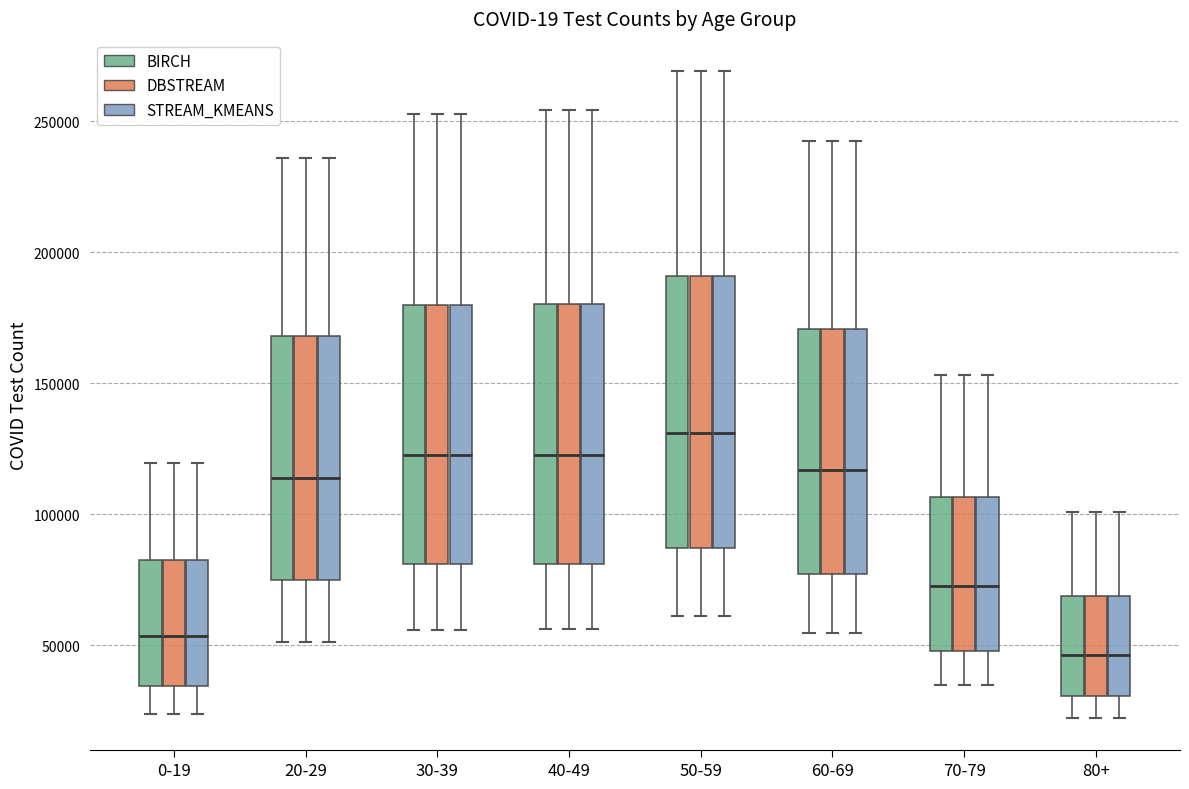

Reading left to right, transcribe this box plot: for each box, give where its median line is, the range the box spans, and where its two whiskers end, as read against the y-axis. The values are not printed on the chart, so give them approximately, as read against the axis.

0-19 (BIRCH): median 55000, box 35000 to 85000, whiskers 25000 to 120000
0-19 (DBSTREAM): median 55000, box 35000 to 85000, whiskers 25000 to 120000
0-19 (STREAM_KMEANS): median 55000, box 35000 to 85000, whiskers 25000 to 120000
20-29 (BIRCH): median 115000, box 75000 to 170000, whiskers 50000 to 235000
20-29 (DBSTREAM): median 115000, box 75000 to 170000, whiskers 50000 to 235000
20-29 (STREAM_KMEANS): median 115000, box 75000 to 170000, whiskers 50000 to 235000
30-39 (BIRCH): median 120000, box 80000 to 180000, whiskers 55000 to 255000
30-39 (DBSTREAM): median 120000, box 80000 to 180000, whiskers 55000 to 255000
30-39 (STREAM_KMEANS): median 120000, box 80000 to 180000, whiskers 55000 to 255000
40-49 (BIRCH): median 125000, box 80000 to 180000, whiskers 55000 to 255000
40-49 (DBSTREAM): median 125000, box 80000 to 180000, whiskers 55000 to 255000
40-49 (STREAM_KMEANS): median 125000, box 80000 to 180000, whiskers 55000 to 255000
50-59 (BIRCH): median 130000, box 85000 to 190000, whiskers 60000 to 270000
50-59 (DBSTREAM): median 130000, box 85000 to 190000, whiskers 60000 to 270000
50-59 (STREAM_KMEANS): median 130000, box 85000 to 190000, whiskers 60000 to 270000
60-69 (BIRCH): median 115000, box 75000 to 170000, whiskers 55000 to 240000
60-69 (DBSTREAM): median 115000, box 75000 to 170000, whiskers 55000 to 240000
60-69 (STREAM_KMEANS): median 115000, box 75000 to 170000, whiskers 55000 to 240000
70-79 (BIRCH): median 75000, box 50000 to 105000, whiskers 35000 to 155000
70-79 (DBSTREAM): median 75000, box 50000 to 105000, whiskers 35000 to 155000
70-79 (STREAM_KMEANS): median 75000, box 50000 to 105000, whiskers 35000 to 155000
80+ (BIRCH): median 45000, box 30000 to 70000, whiskers 20000 to 100000
80+ (DBSTREAM): median 45000, box 30000 to 70000, whiskers 20000 to 100000
80+ (STREAM_KMEANS): median 45000, box 30000 to 70000, whiskers 20000 to 100000